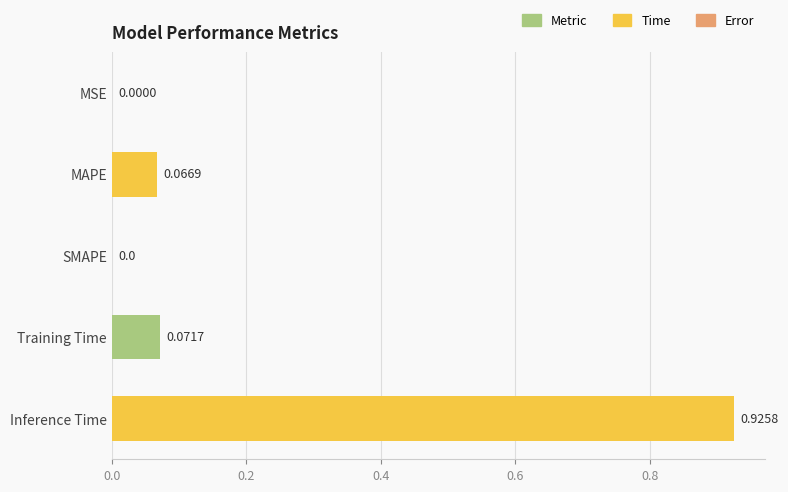

What is the change in value from SMAPE to Inference Time?

+0.9